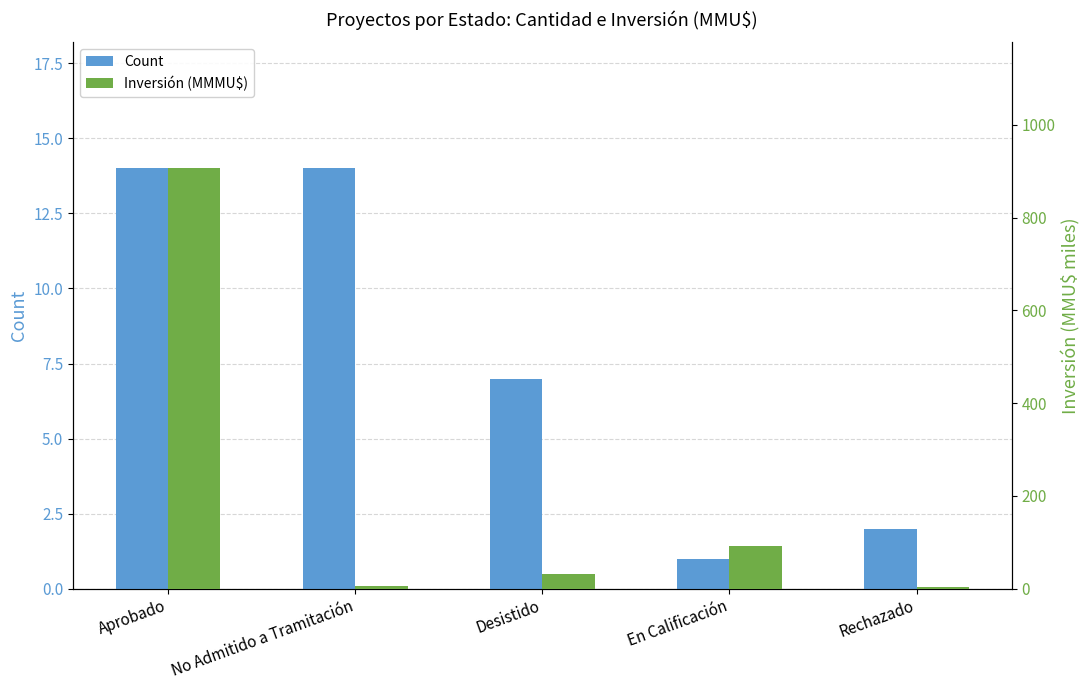

How many groups of bars are there?

5